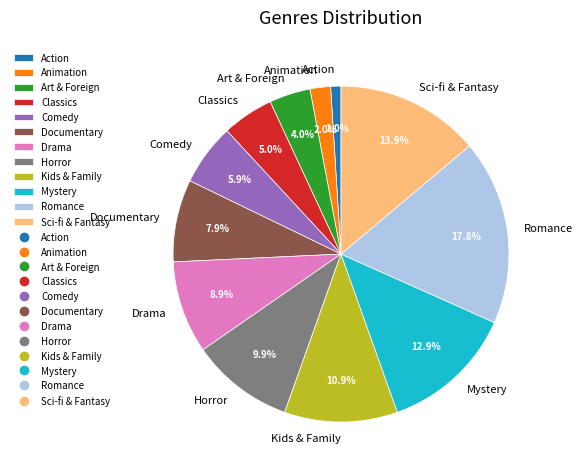

What is the smallest slice in the pie chart?

Action